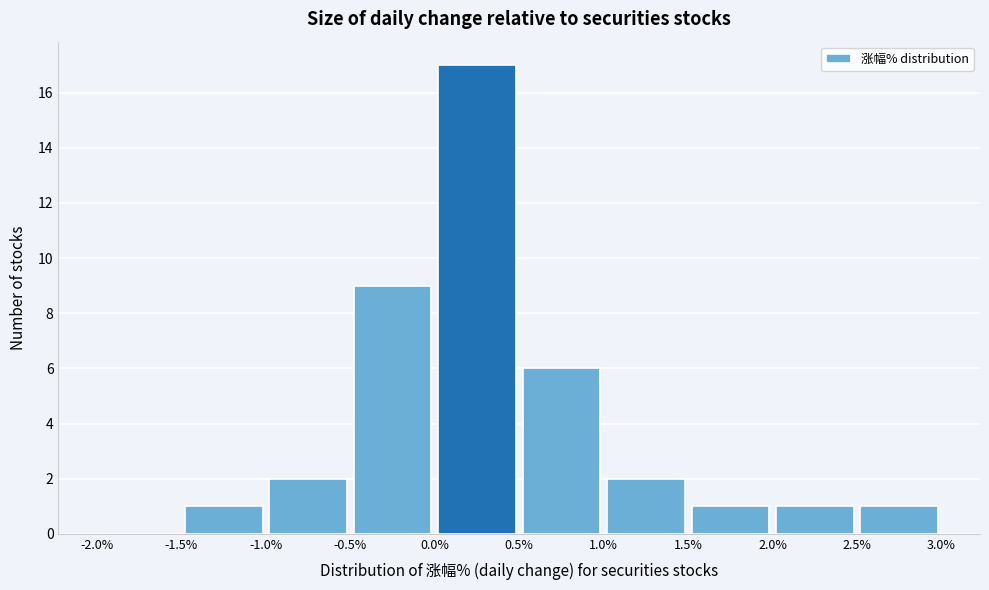

Reading left to right, list every bar in this chart as the range it spans on the x-axis followed by its height. The values are not printed on the chart, so give them approximately, as read against the axis.

-2.0% to -1.5%: 0
-1.5% to -1.0%: 1
-1.0% to -0.5%: 2
-0.5% to 0.0%: 9
0.0% to 0.5%: 17
0.5% to 1.0%: 6
1.0% to 1.5%: 2
1.5% to 2.0%: 1
2.0% to 2.5%: 1
2.5% to 3.0%: 1